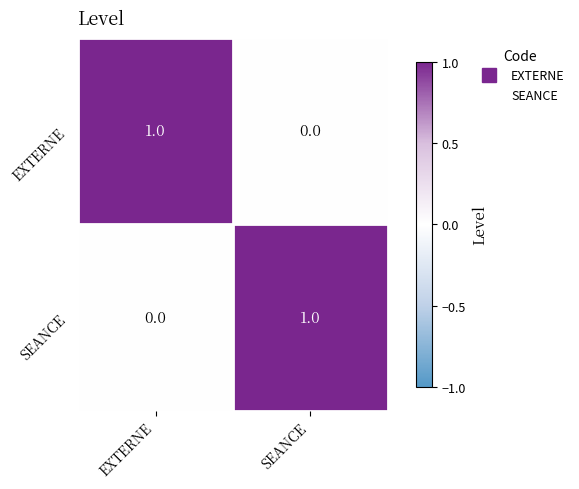

Which category has the highest value in the SEANCE series?

SEANCE